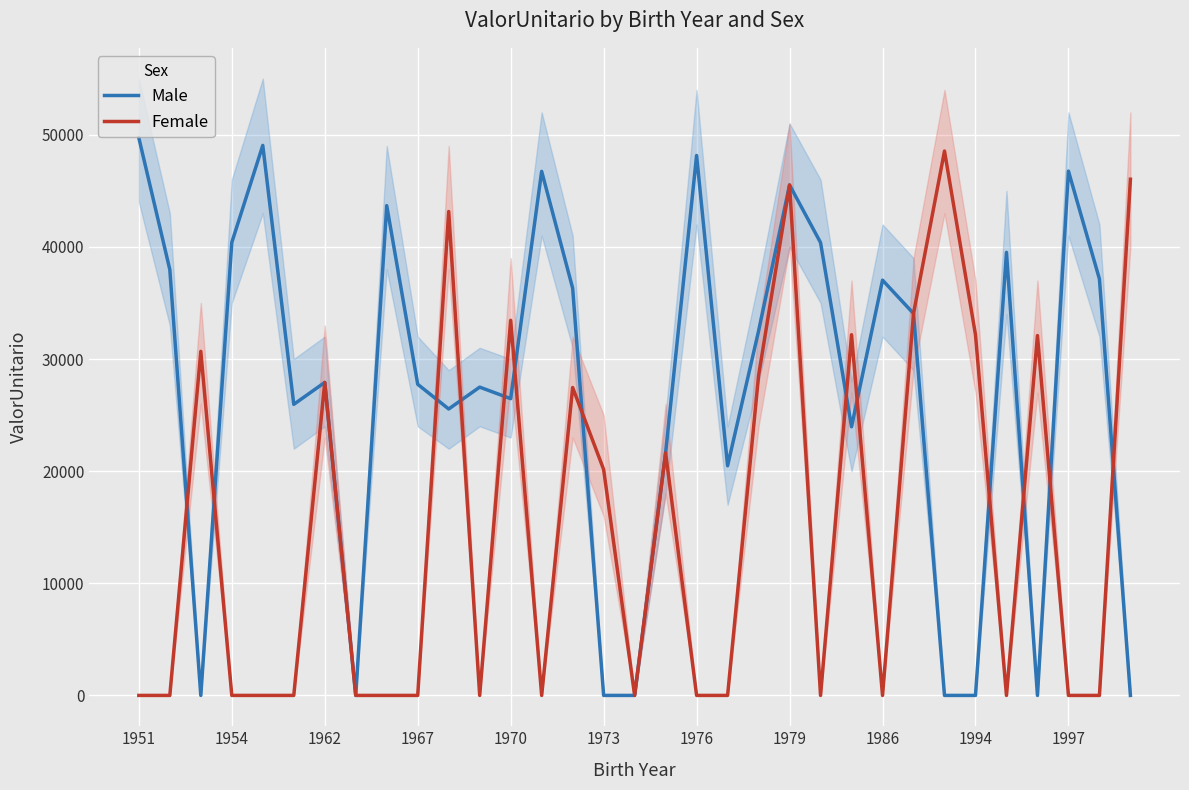

How many categories are shown in the chart?

33